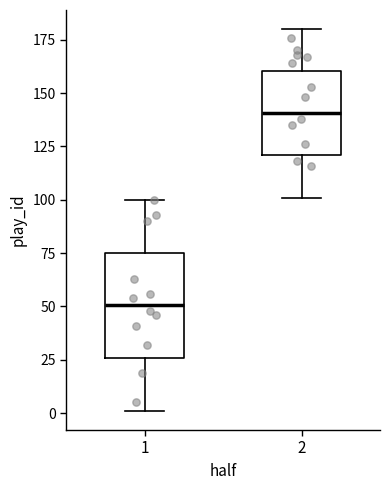

Where is the lower edge of the box at x = 1 on the y-axis? The values are not printed on the chart, so give them approximately, as read against the axis.

25